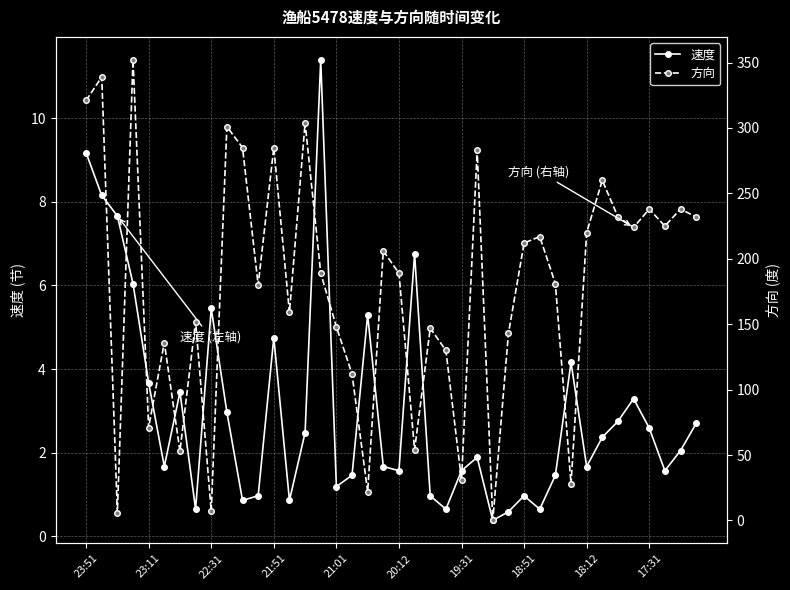

What is the difference between the maximum and minimum values in the 方向 series?

352.0